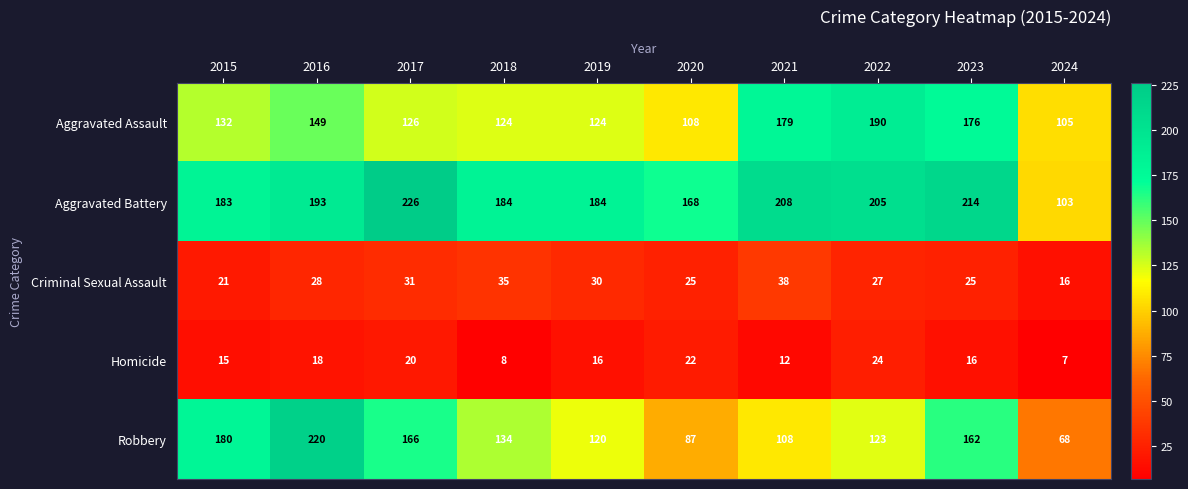

What is the sum of all Aggravated Assault values?

1413